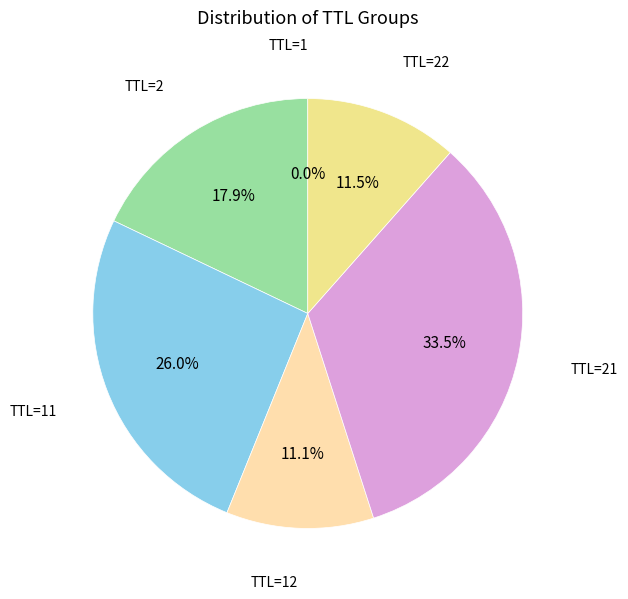

Does any single category account for the majority?

No